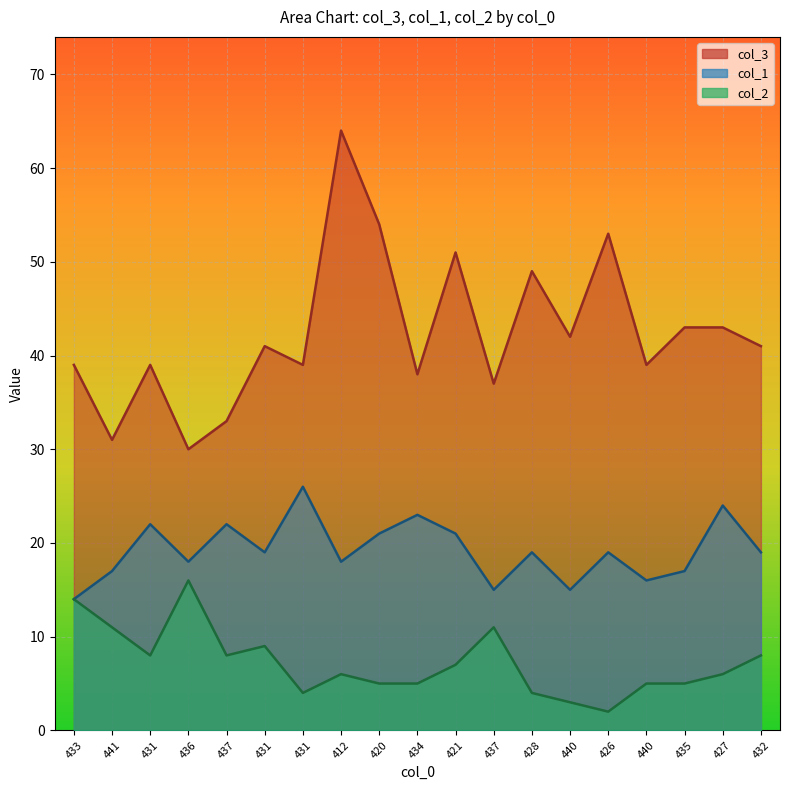

Reading left to right, extract all data points from this chart.

col_3: 39	31	39	30	33	41	39	64	54	38	51	37	49	42	53	39	43	43	41
col_1: 14	17	22	18	22	19	26	18	21	23	21	15	19	15	19	16	17	24	19
col_2: 14	11	8	16	8	9	4	6	5	5	7	11	4	3	2	5	5	6	8